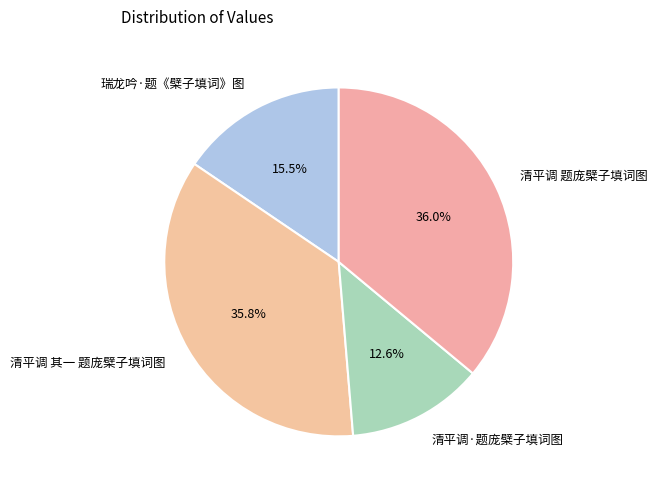

Is there any slice that represents more than half of the pie?

No